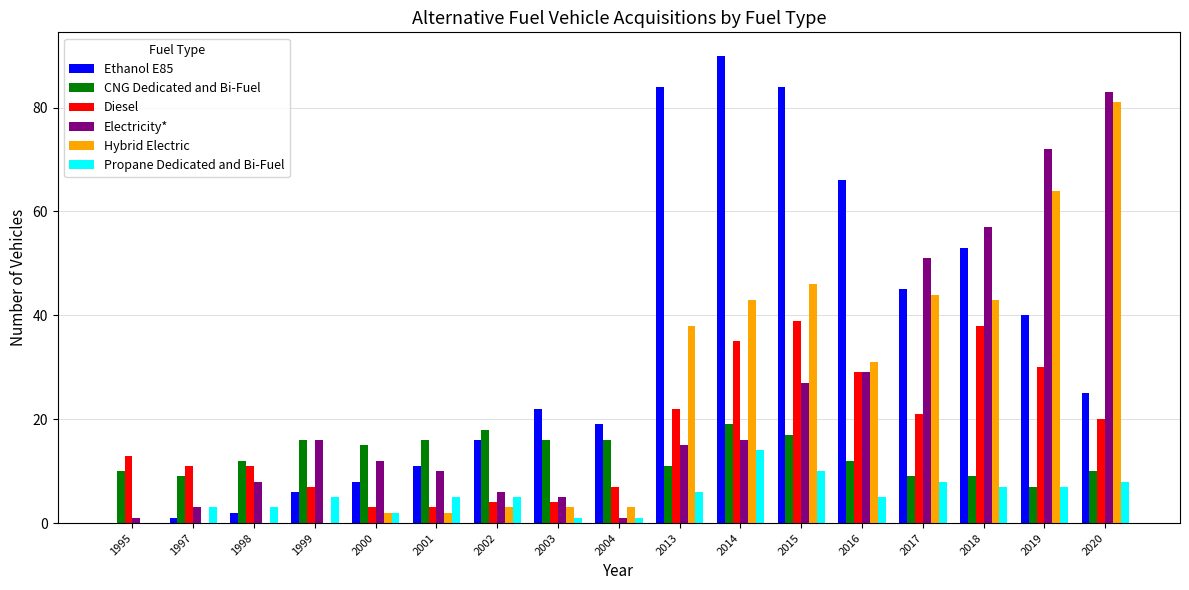

What is the sum of the Propane Dedicated and Bi-Fuel values at 2000 and 2013?

8